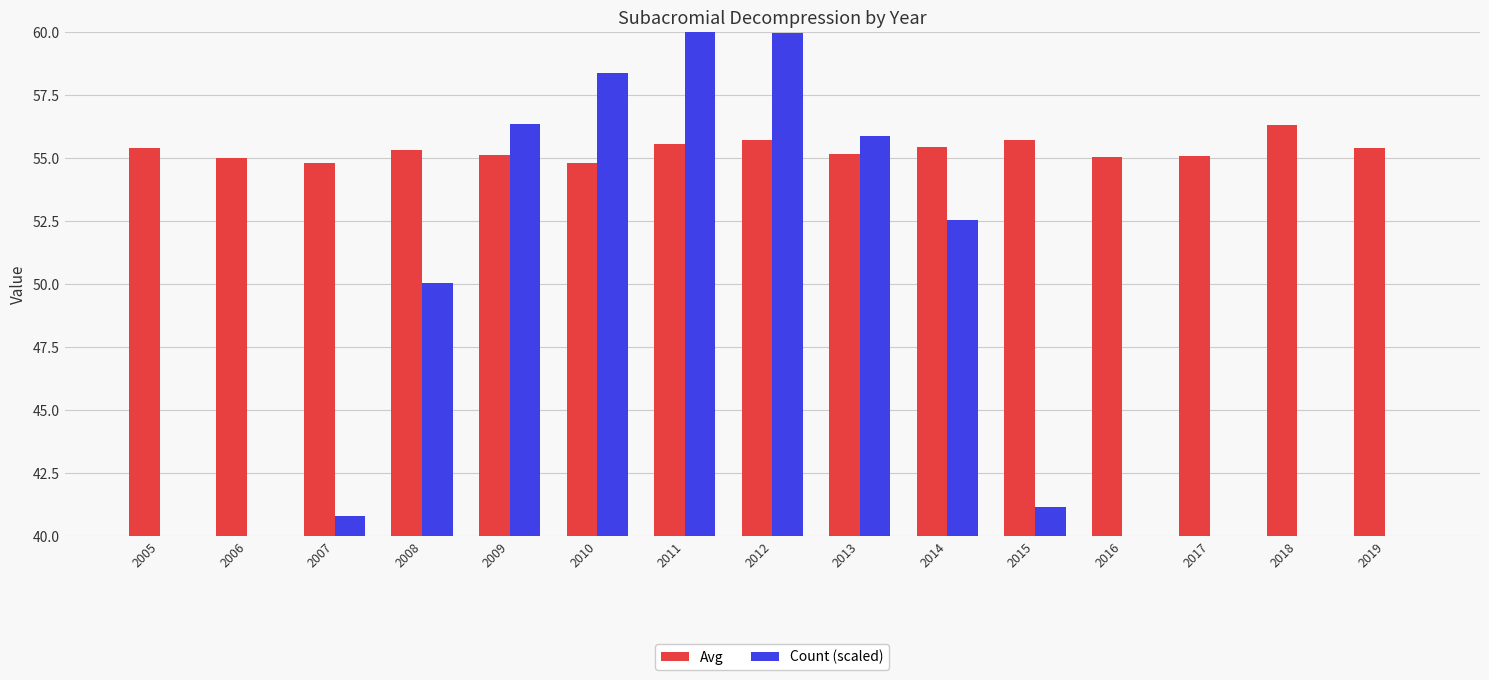

At which label is Avg closest to 55?

2006